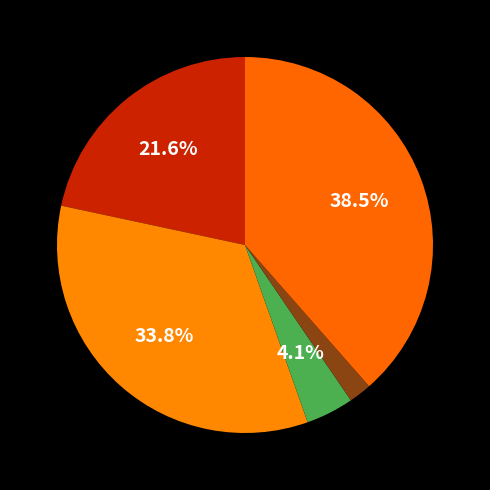

How many slices are in this pie chart?

5